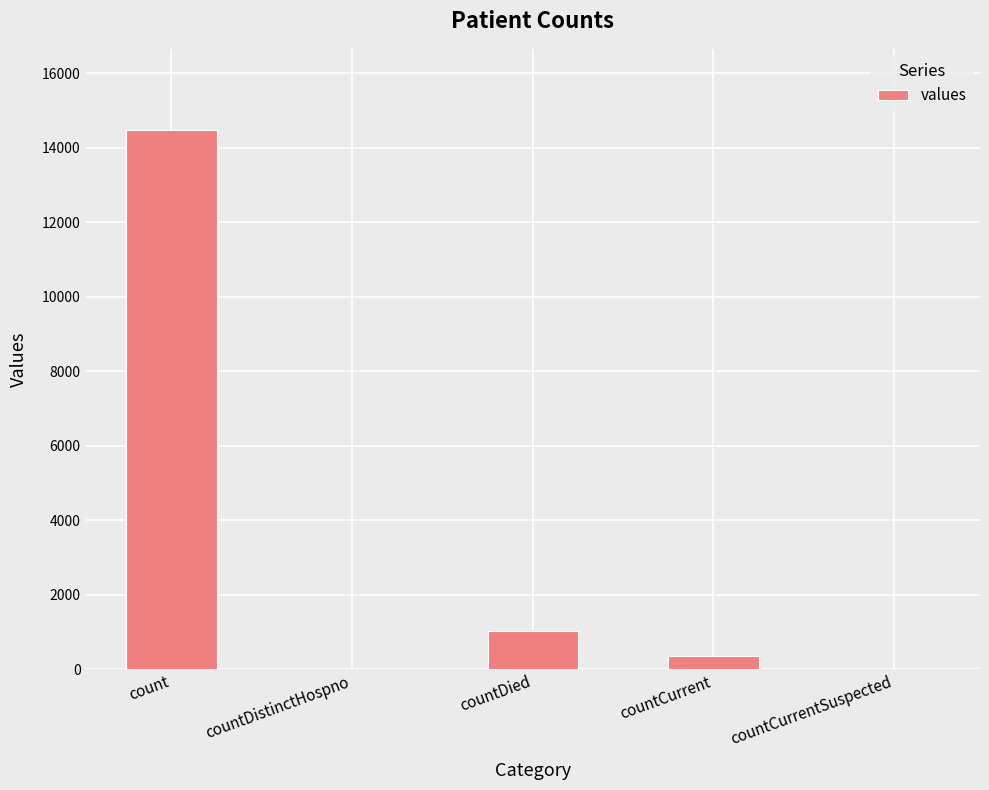

Reading left to right, list all the values displayed in this chart.

14488	0	1033	345	0